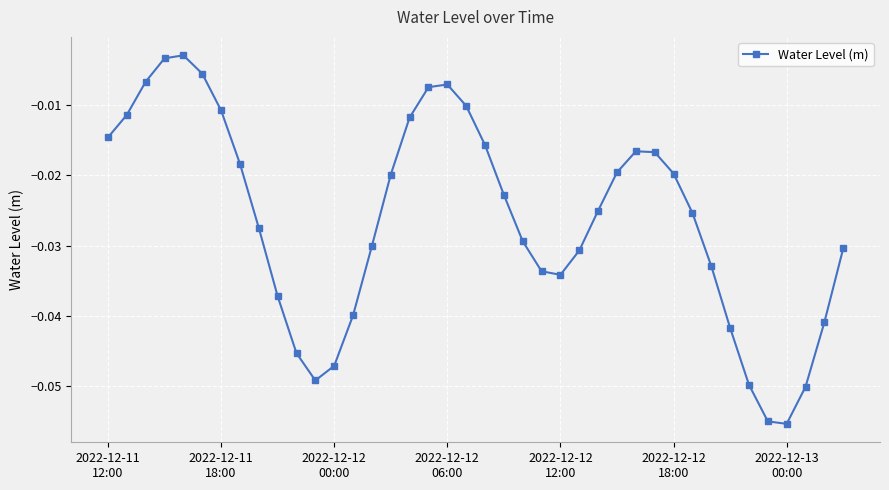

What is the sum of all values?

-1.1